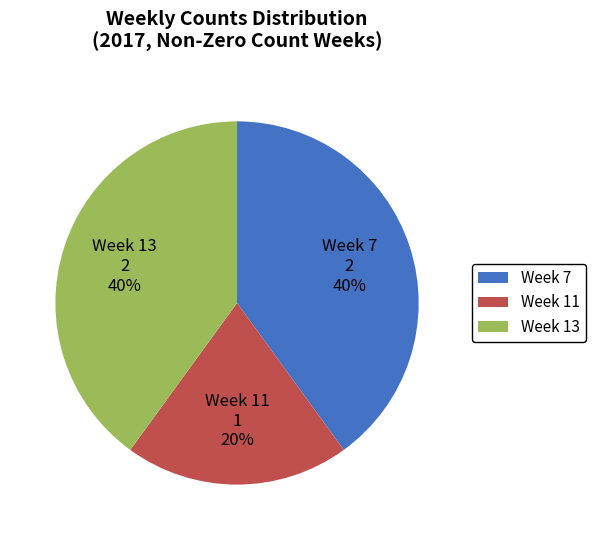

To the nearest percent, what is the combined percentage of Week 7 and Week 11?

60%